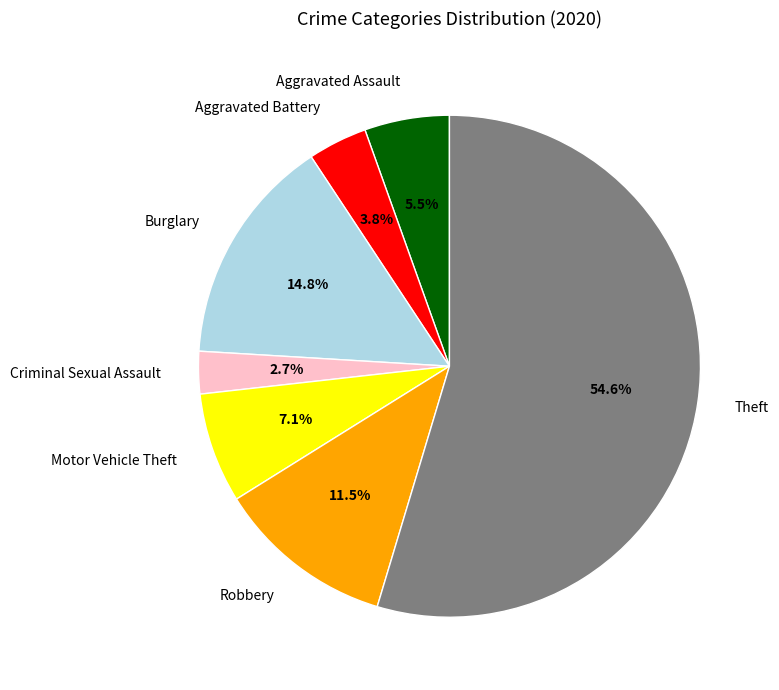

Combined, do Burglary and Aggravated Battery account for over 50%?

No